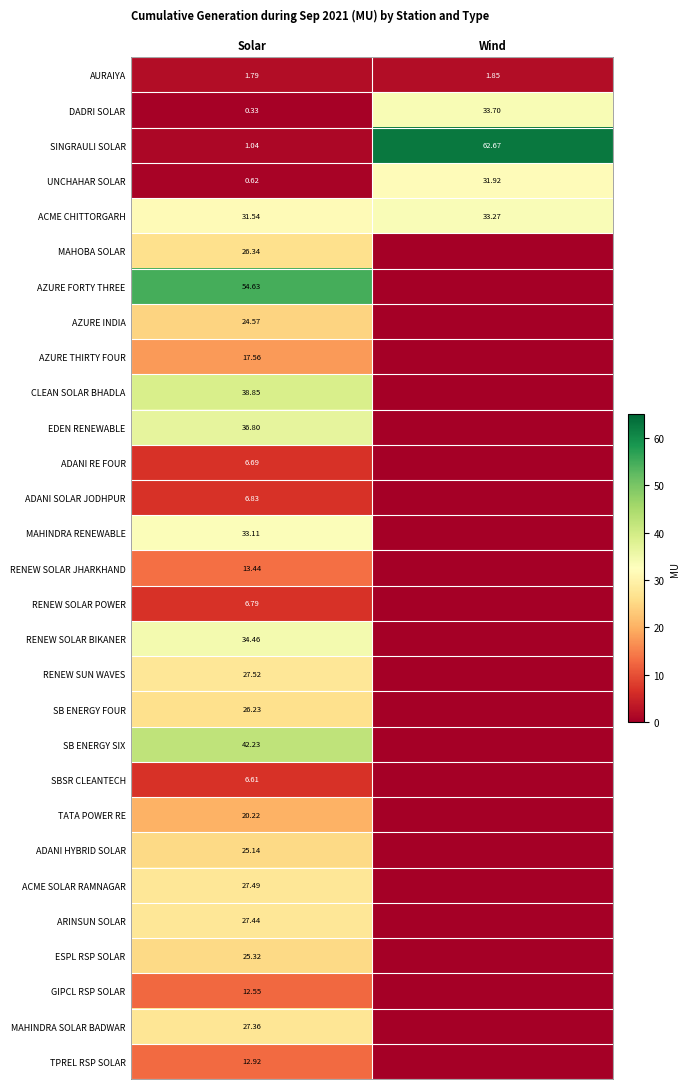

Rank the series at Solar from highest to lowest value.

AZURE FORTY THREE, SB ENERGY SIX, CLEAN SOLAR BHADLA, EDEN RENEWABLE, RENEW SOLAR BIKANER, MAHINDRA RENEWABLE, ACME CHITTORGARH, RENEW SUN WAVES, ACME SOLAR RAMNAGAR, ARINSUN SOLAR, MAHINDRA SOLAR BADWAR, MAHOBA SOLAR, SB ENERGY FOUR, ESPL RSP SOLAR, ADANI HYBRID SOLAR, AZURE INDIA, TATA POWER RE, AZURE THIRTY FOUR, RENEW SOLAR JHARKHAND, TPREL RSP SOLAR, GIPCL RSP SOLAR, ADANI SOLAR JODHPUR, RENEW SOLAR POWER, ADANI RE FOUR, SBSR CLEANTECH, AURAIYA, SINGRAULI SOLAR, UNCHAHAR SOLAR, DADRI SOLAR